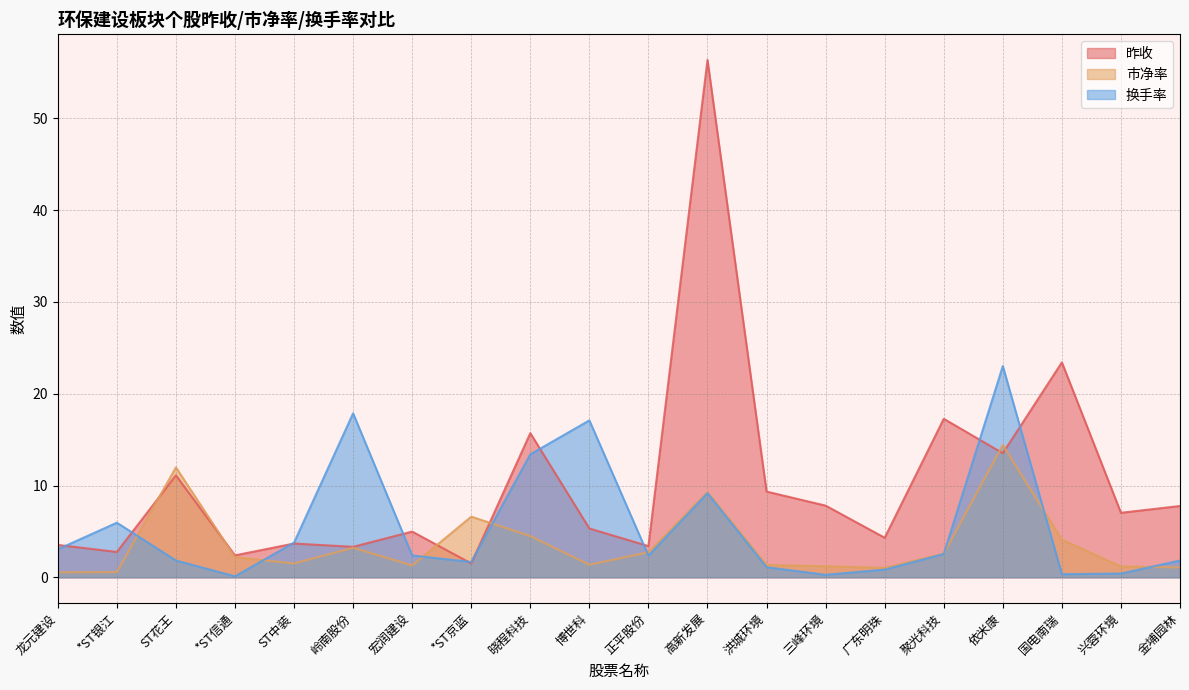

Where do 市净率 and 换手率 first cross each other?

*ST银江 and ST花王